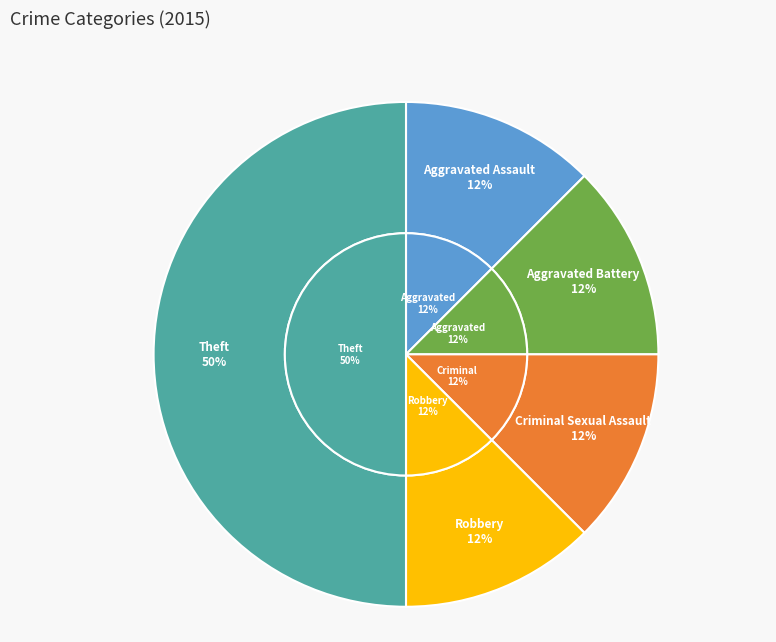

To the nearest percent, what is the average slice percentage?

20%